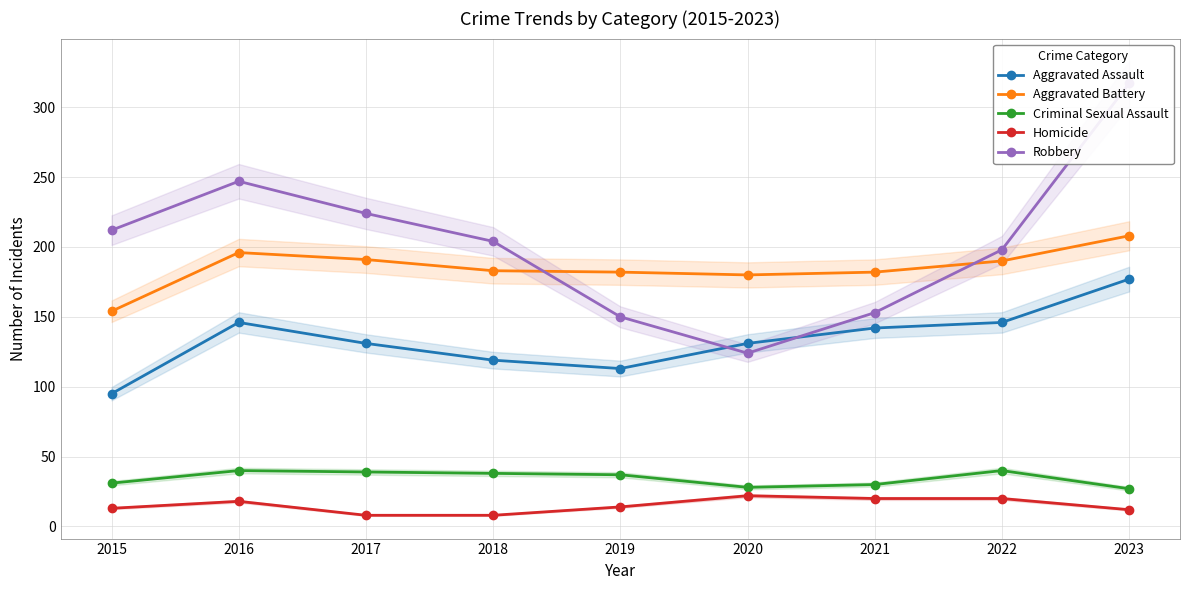

Which series has the widest spread of values?

Robbery